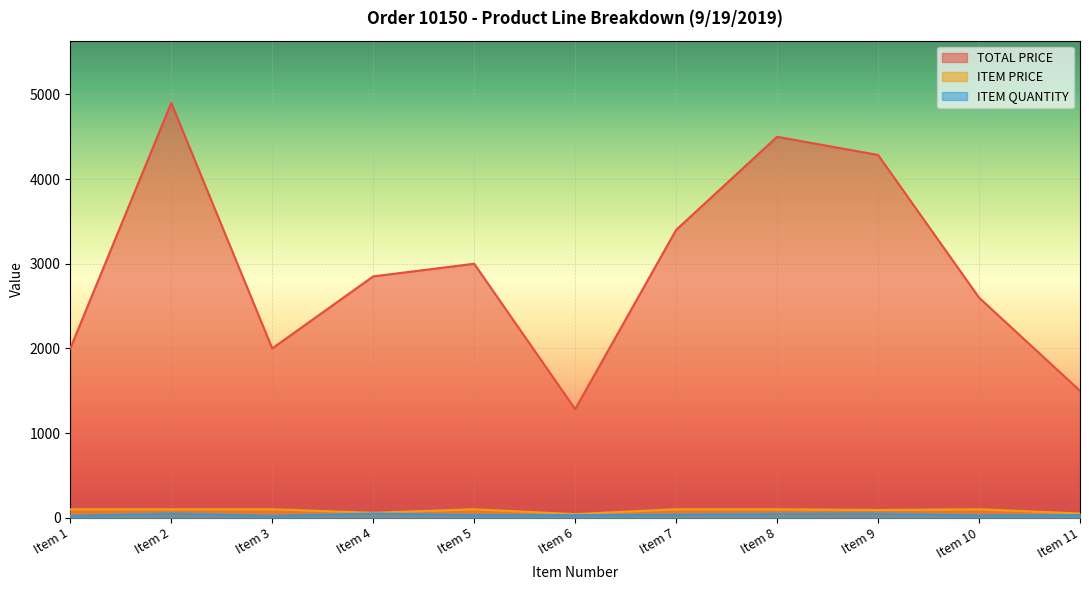

True or false: TOTAL PRICE and ITEM QUANTITY intersect in this chart.

False